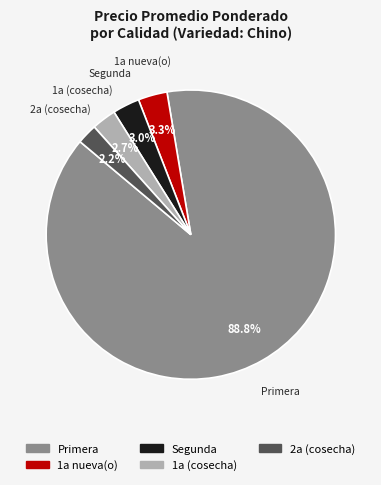

Is there a majority slice in this chart?

Yes